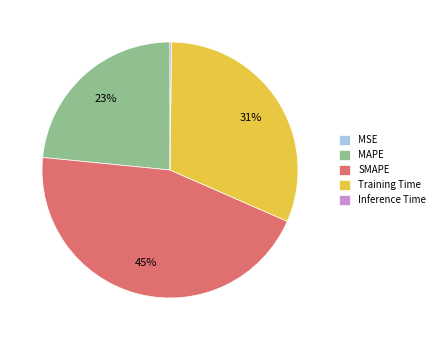

What percentage is the MAPE slice, to the nearest percent?

23%